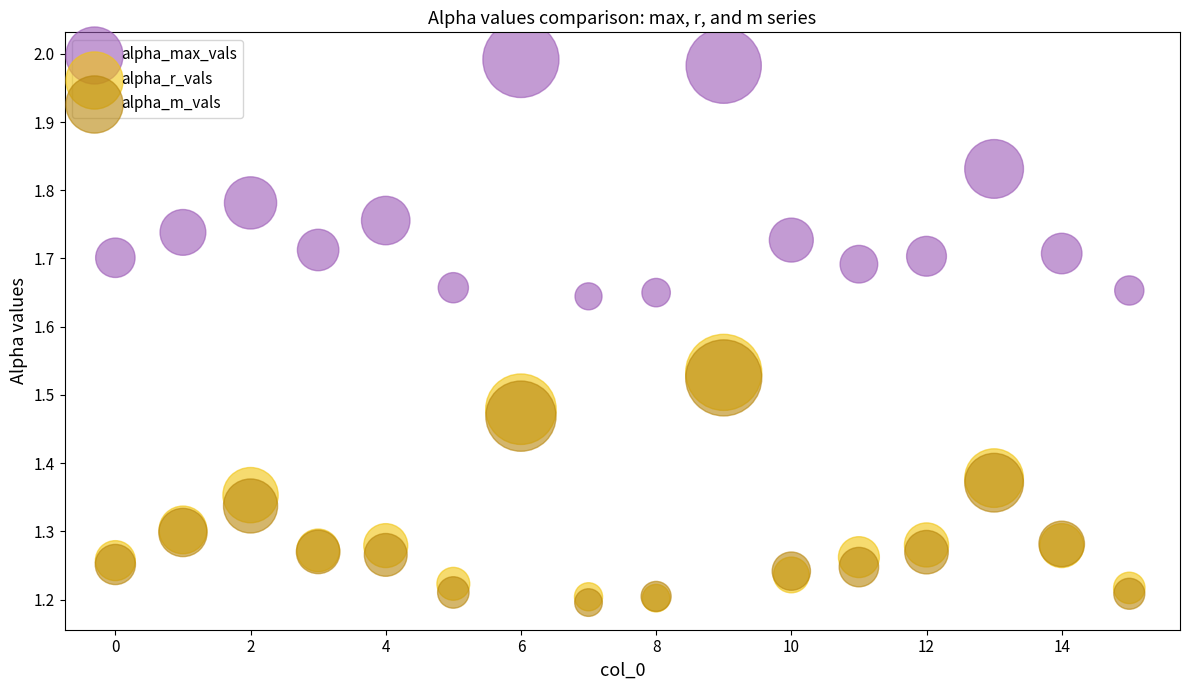

What are all the series names shown in the legend?

alpha_max_vals, alpha_r_vals, alpha_m_vals